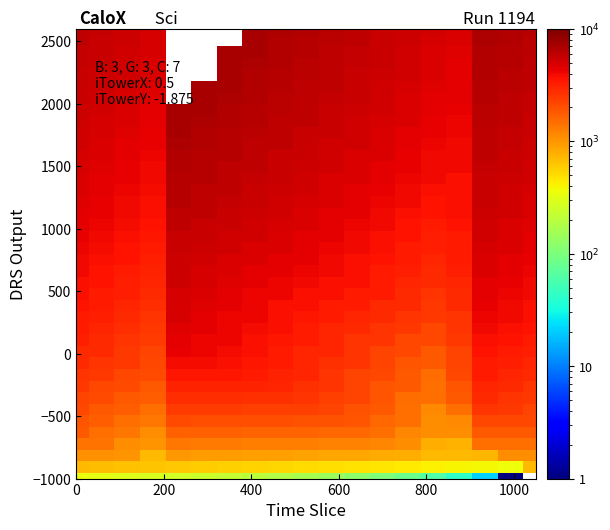

At how many categories does at least one series exceed 1049?

19